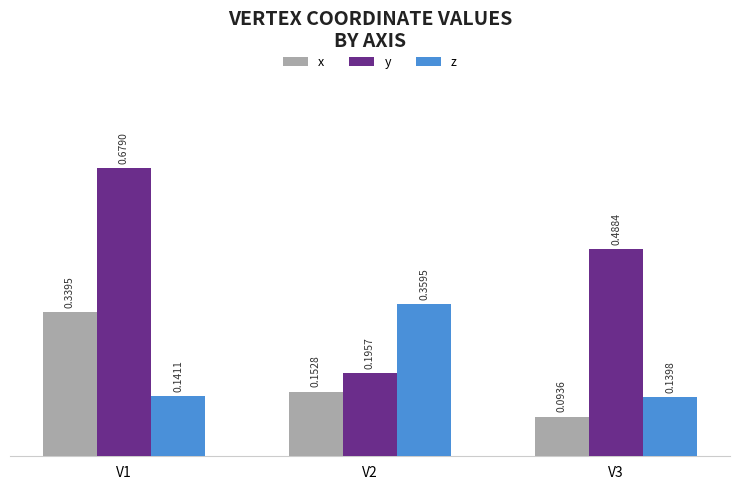

At which category is the sum across all series the highest?

V1